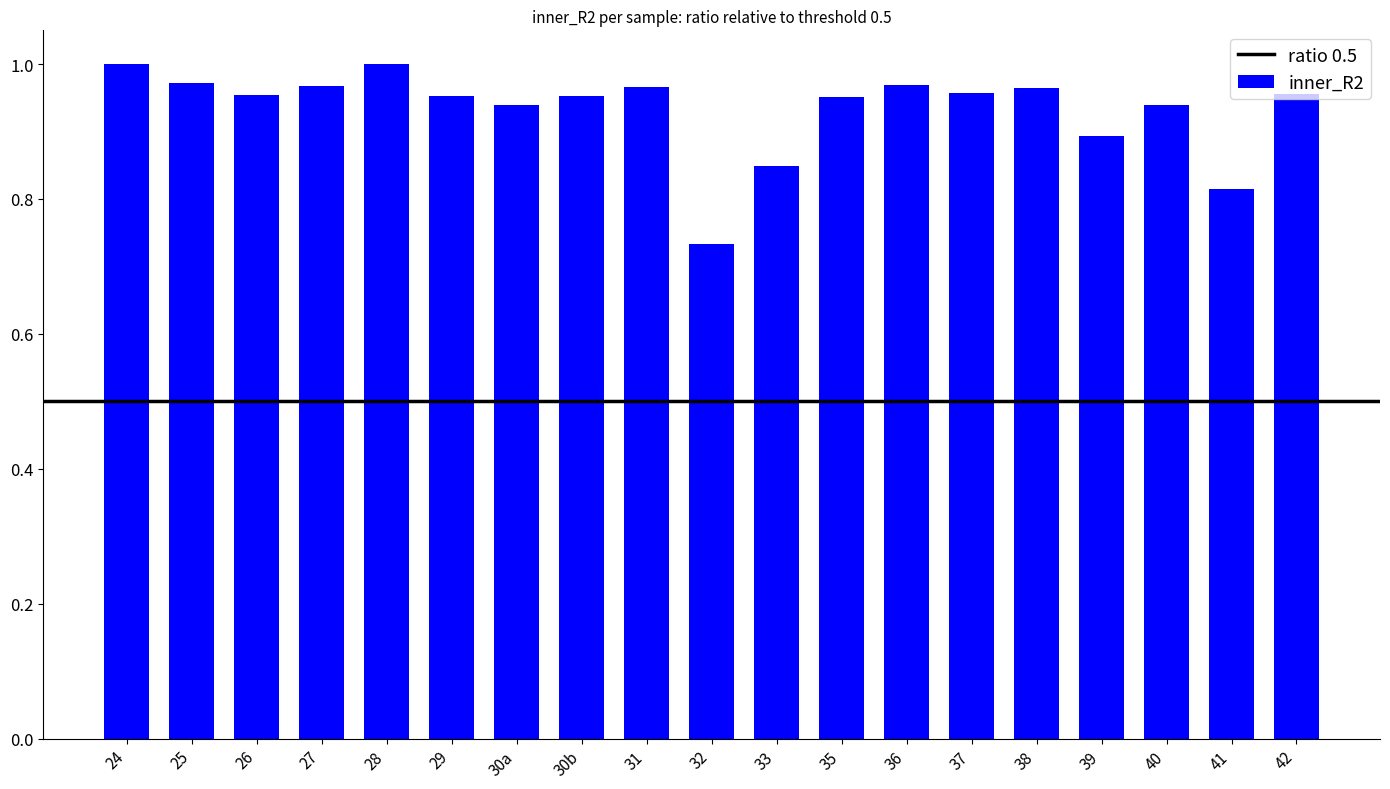

The value at 37 is 1.6. True or false?

False